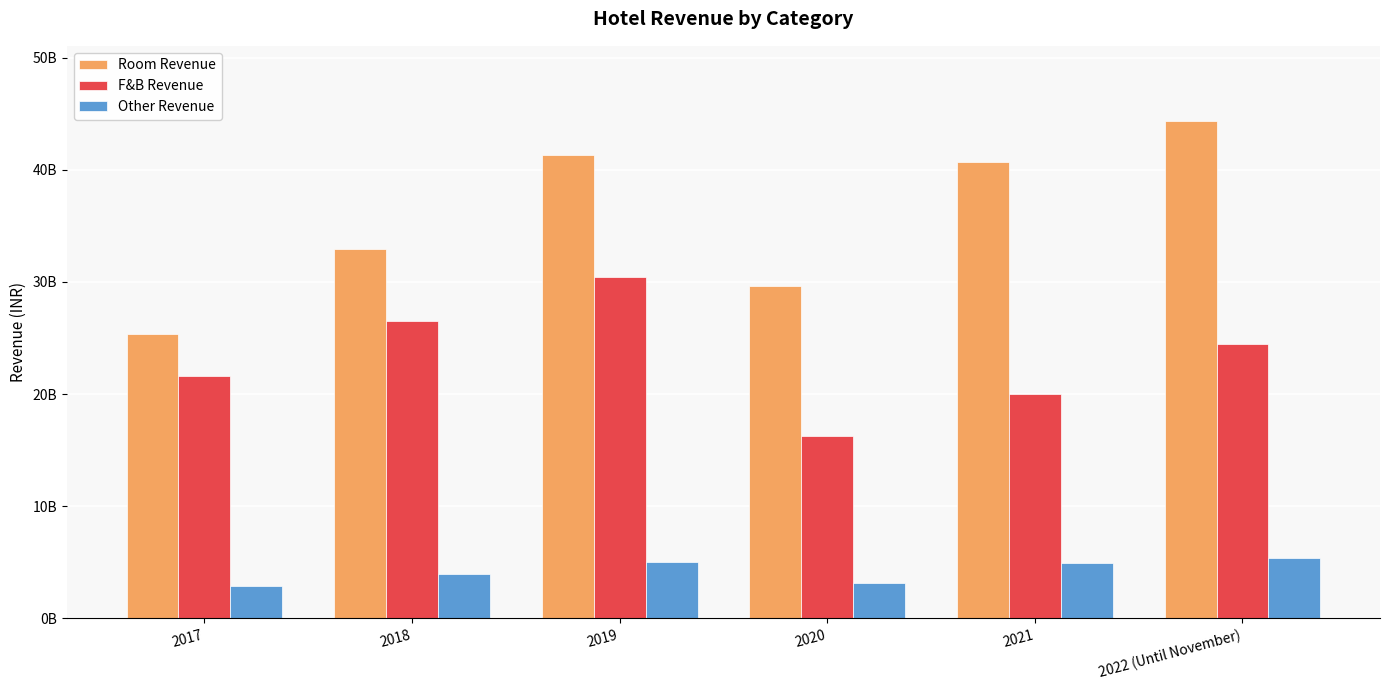

Which series changed the most between 2017 and 2020?

F&B Revenue